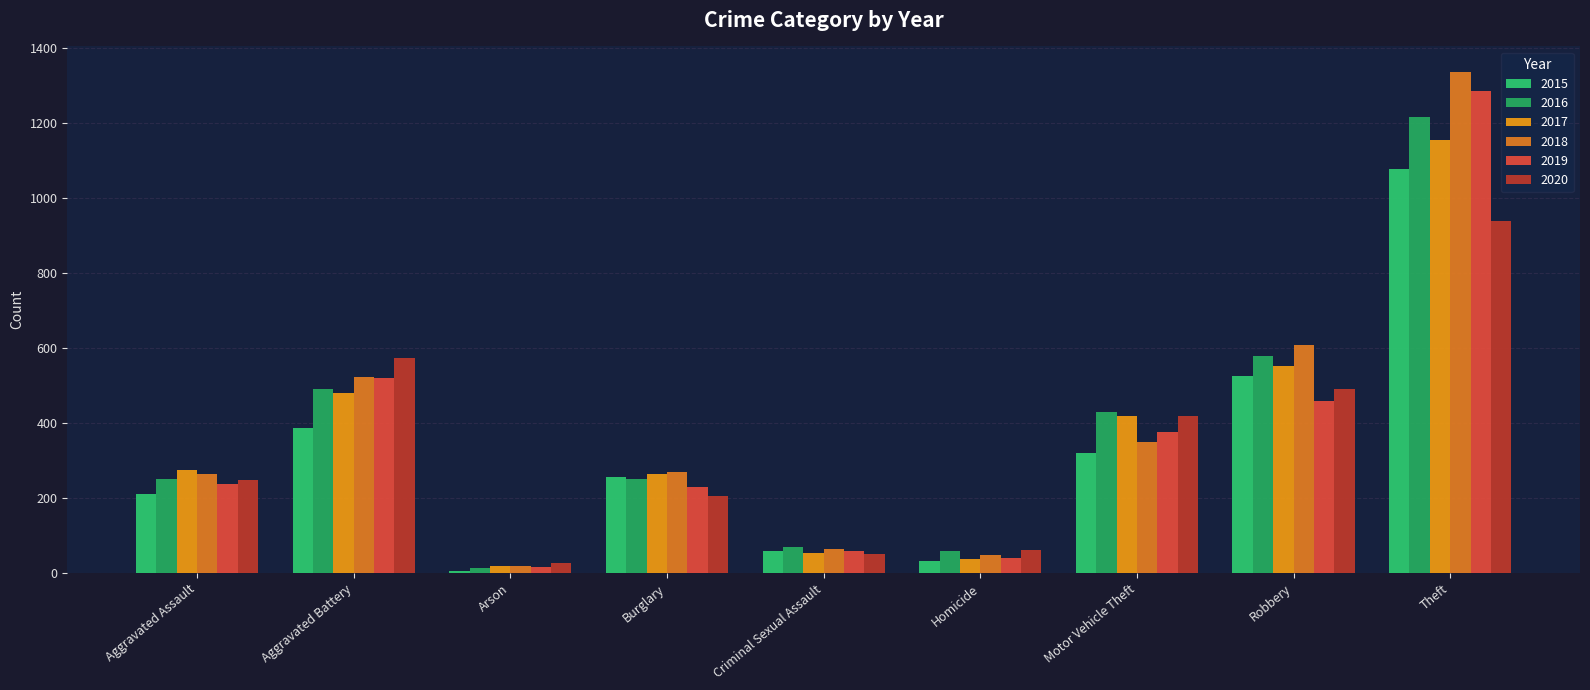

Between Aggravated Battery and Homicide, which is larger?

Aggravated Battery